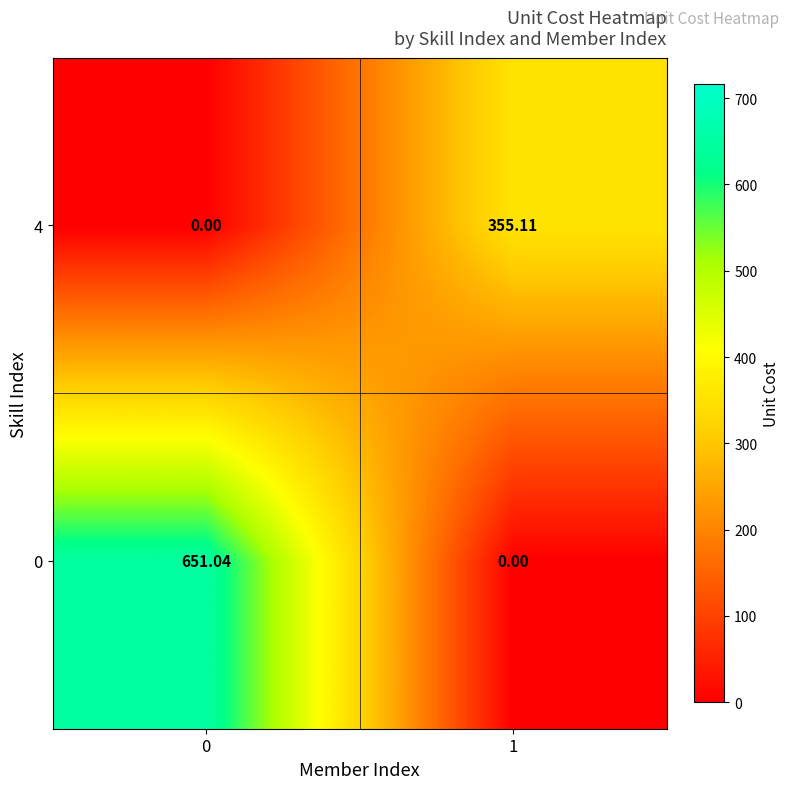

Is the value of 0 at 1 greater than the value of 4 at 1?

No